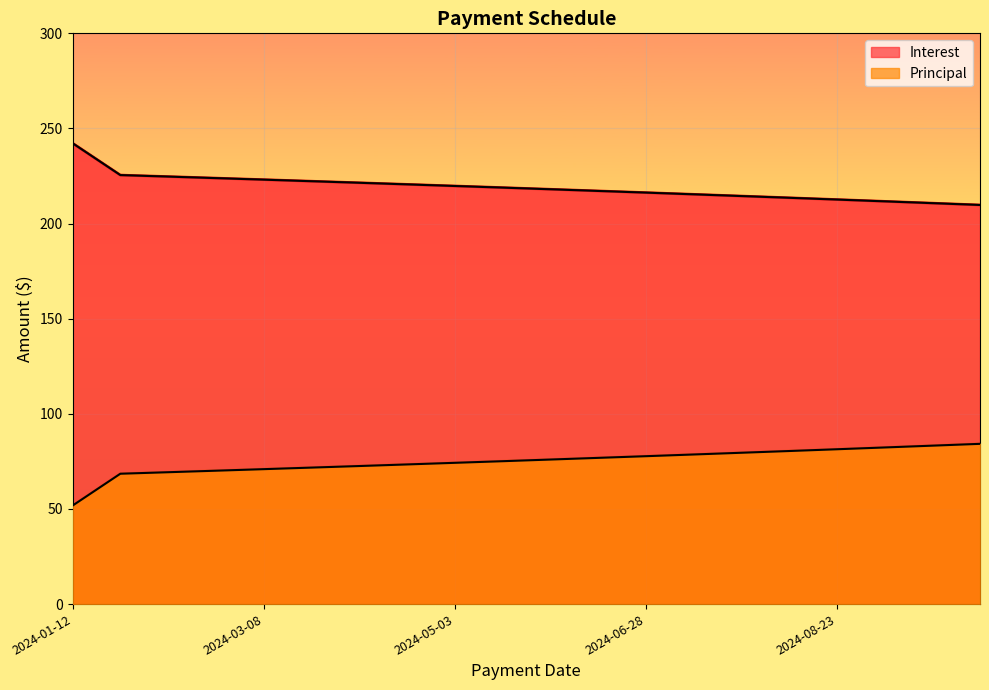

Rank the series by their average value, from lowest to highest.

Interest, Principal